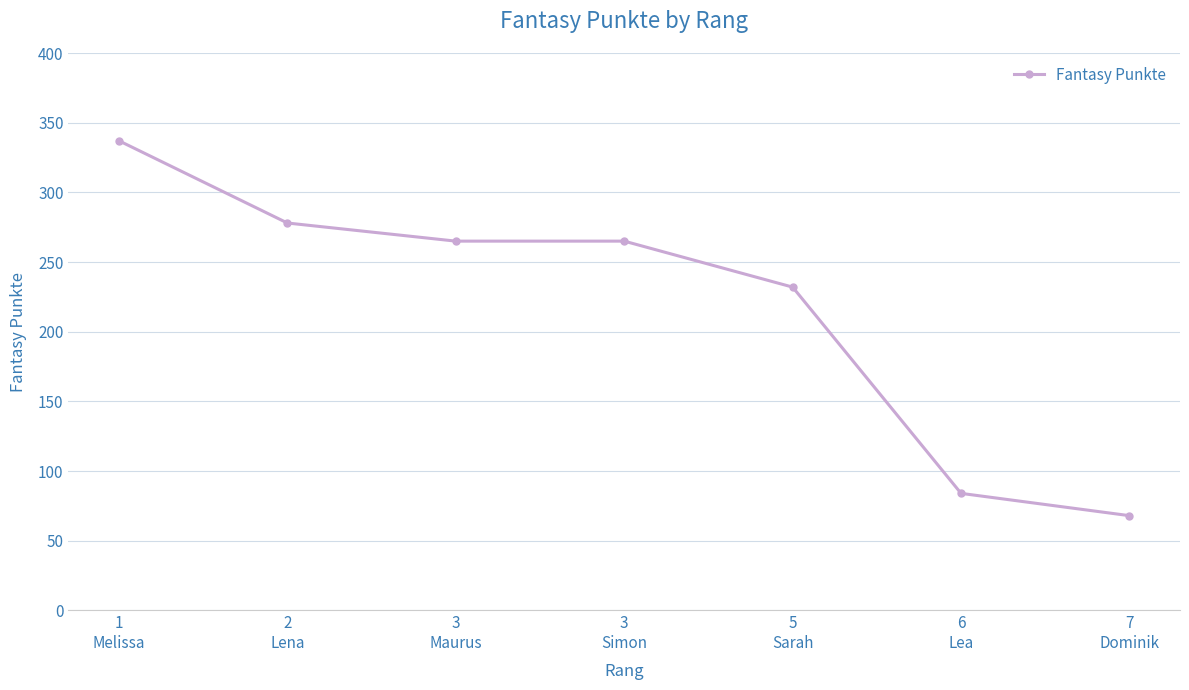

Reading left to right, what are all the values shown in this chart?

337	278	265	265	232	84	68